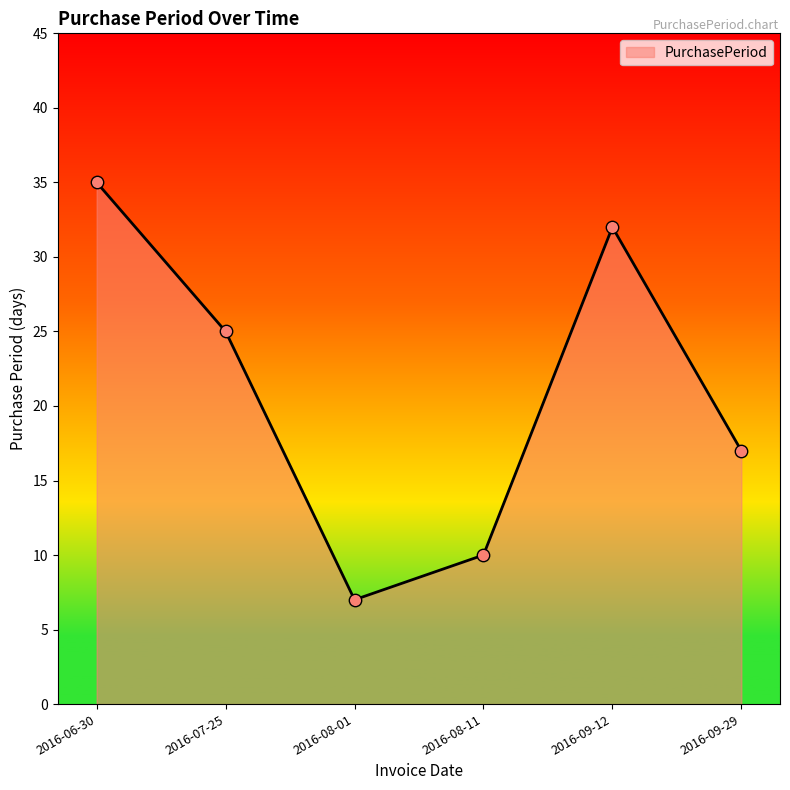

Approximately how many times larger is the value at 2016-07-25 compared to 2016-09-12?

0.8